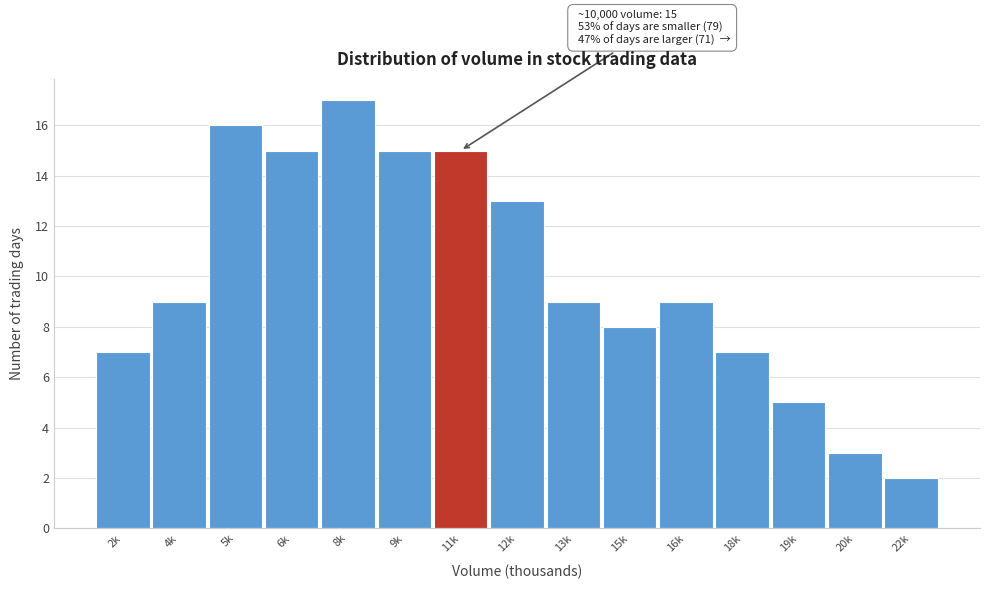

Reading left to right, list all the values displayed in this chart.

7	9	16	15	17	15	15	13	9	8	9	7	5	3	2